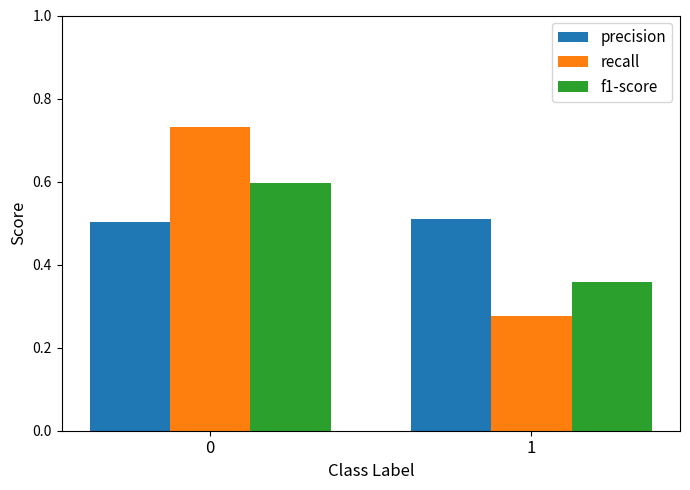

What is the maximum value for precision?

0.5